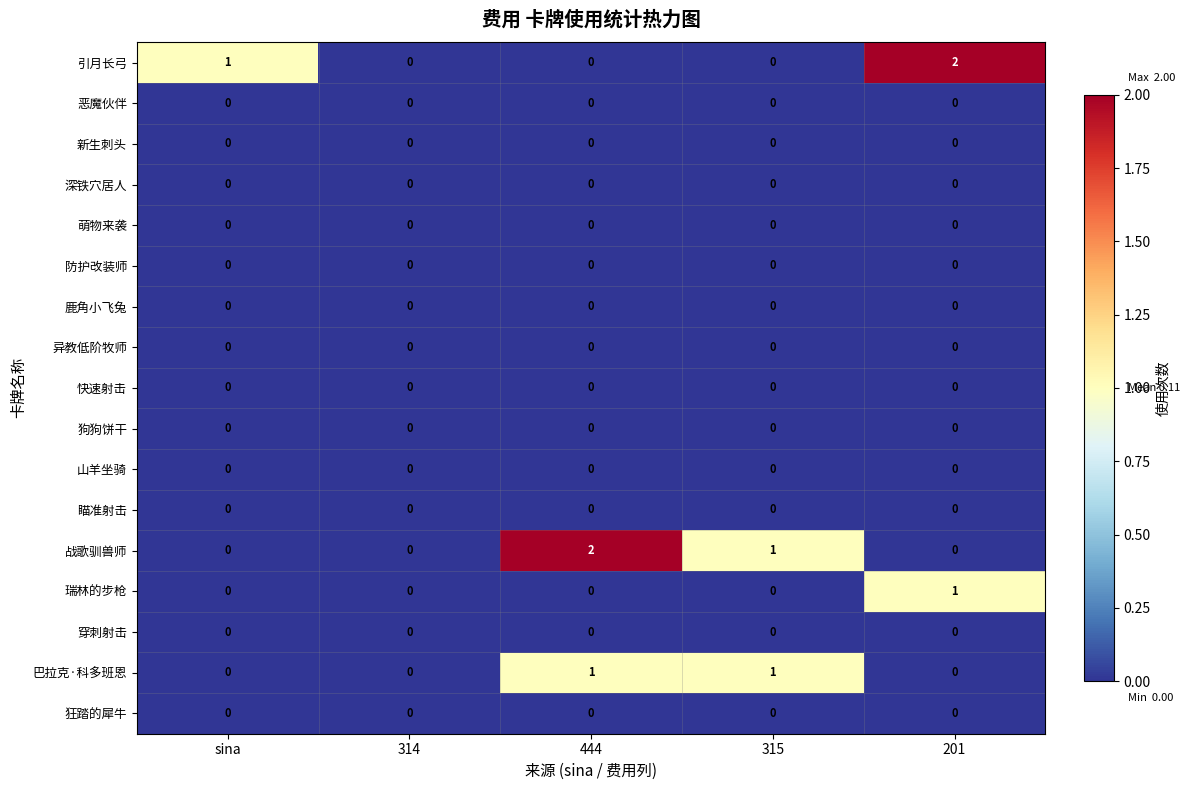

The value of 瞄准射击 at 444 is 0. True or false?

True